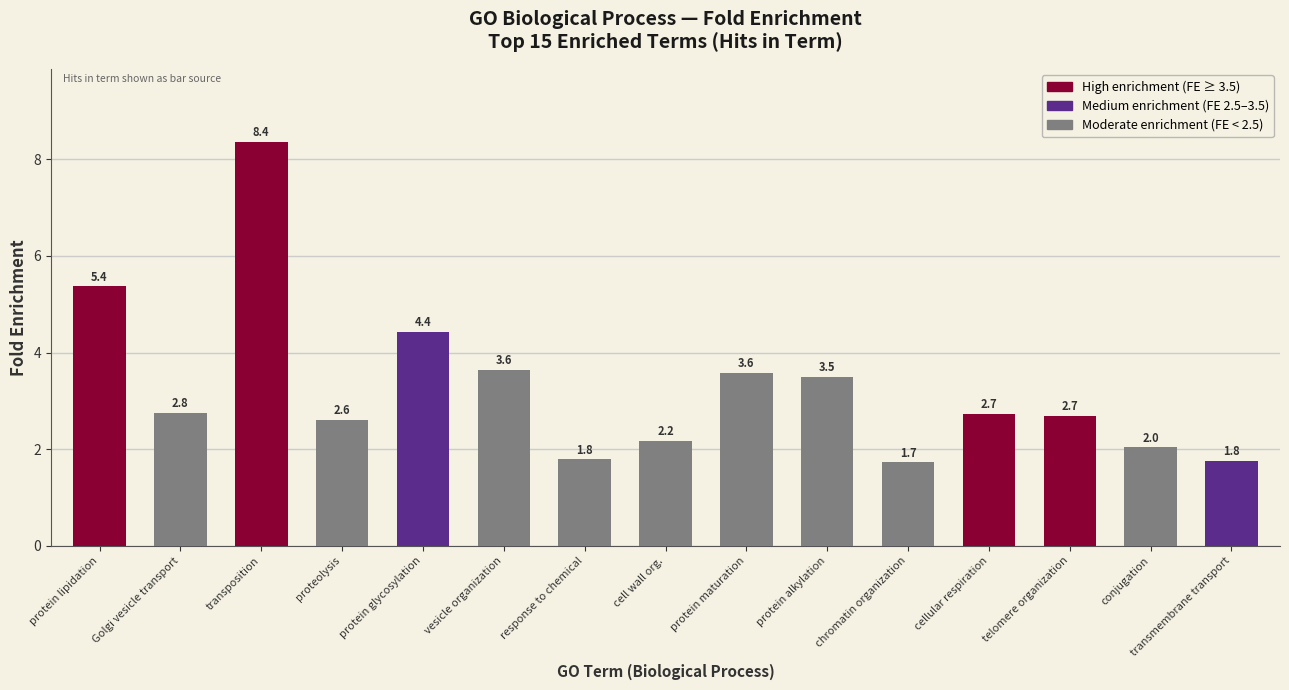

The value at cell wall org. is 2.9. True or false?

False